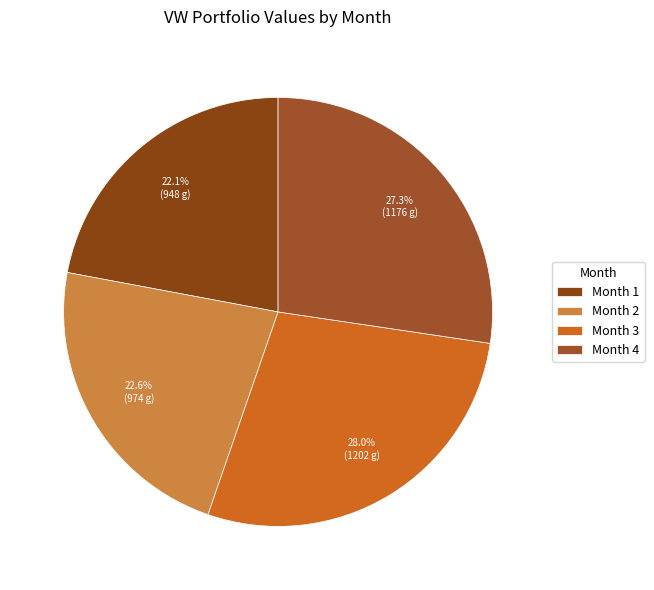

What percentage do Month 2 and Month 1 together represent?

44.7%